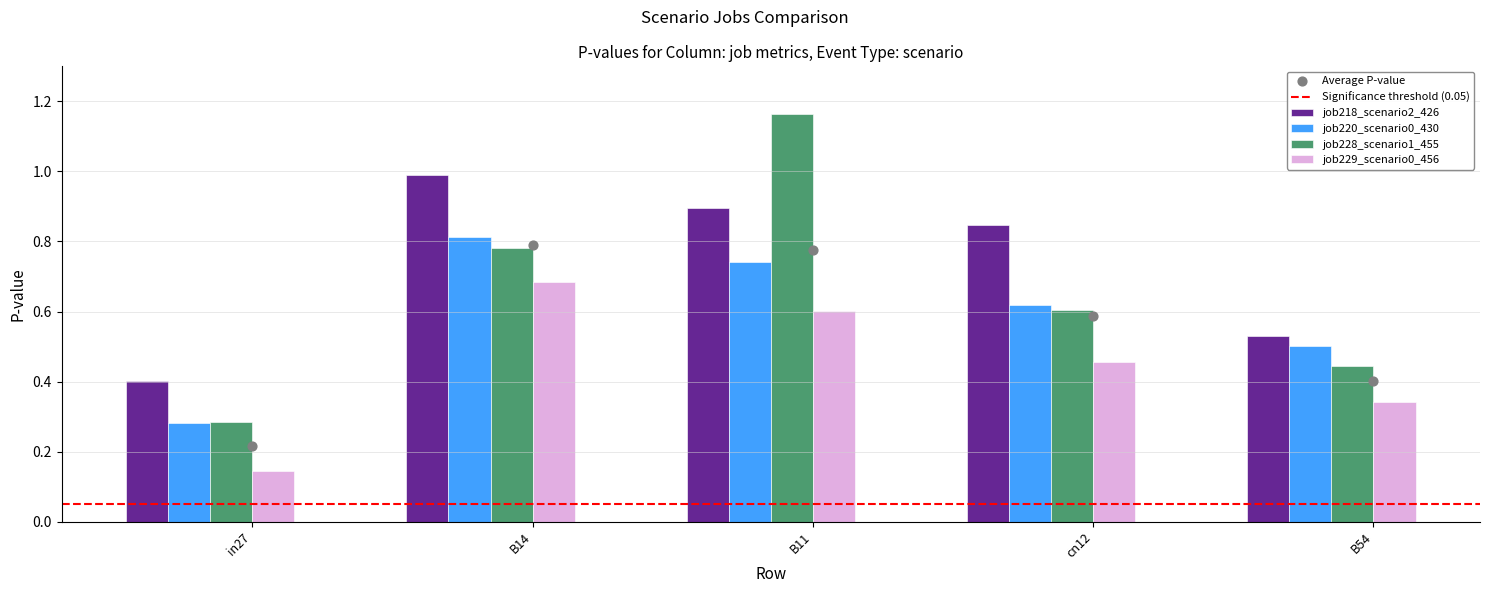

Which series contains the highest Y value?

job228_scenario1_455